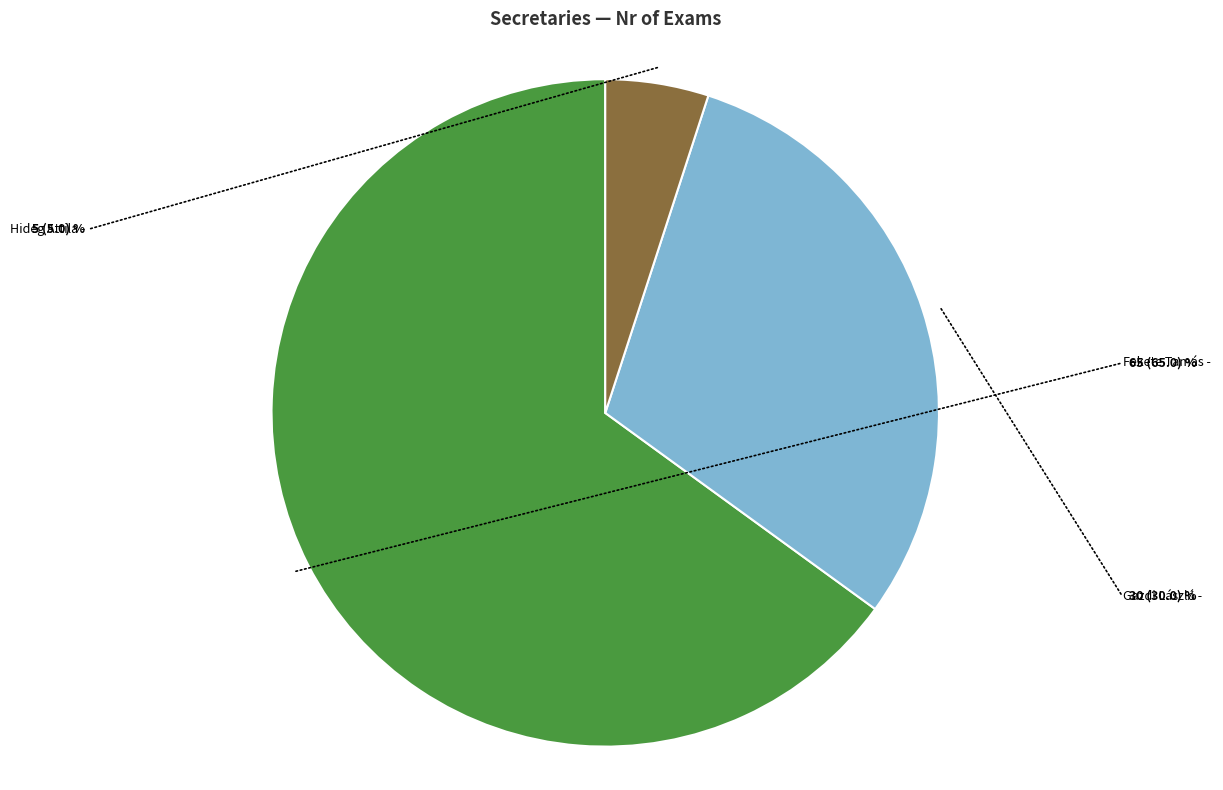

Rank the categories by value from lowest to highest.

Hideg Attila, Gazdi László, Fekete Tamás